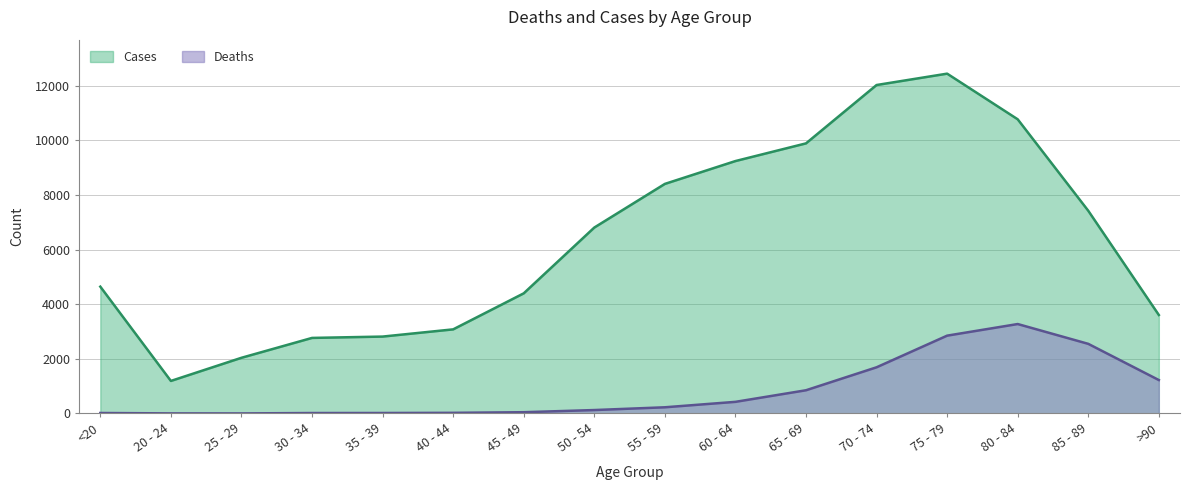

In Deaths, how many points are lower than both neighbors (excluding endpoints)?

1